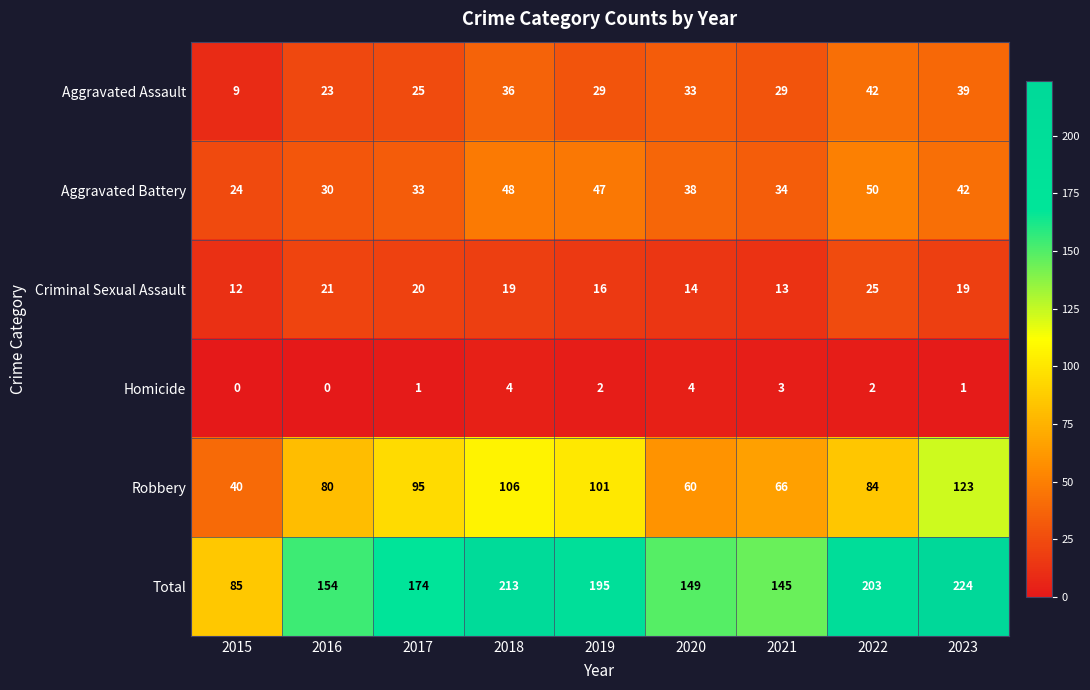

How many distinct data groups are displayed?

6